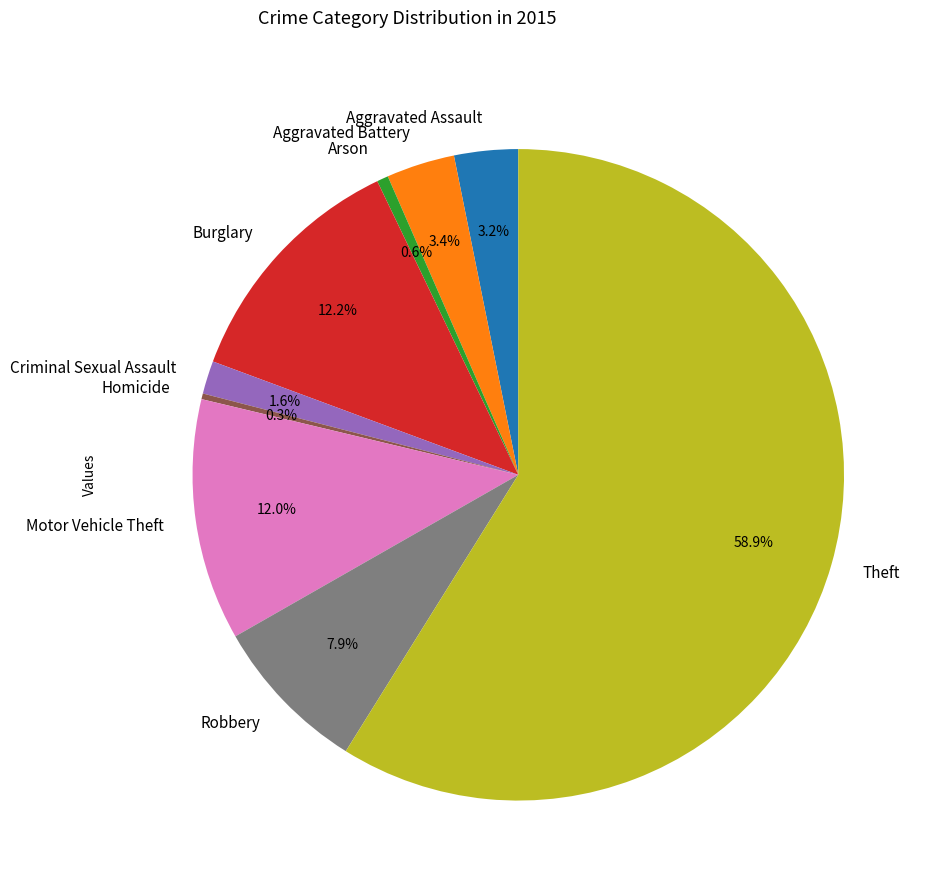

Between Motor Vehicle Theft and Homicide, which is larger?

Motor Vehicle Theft